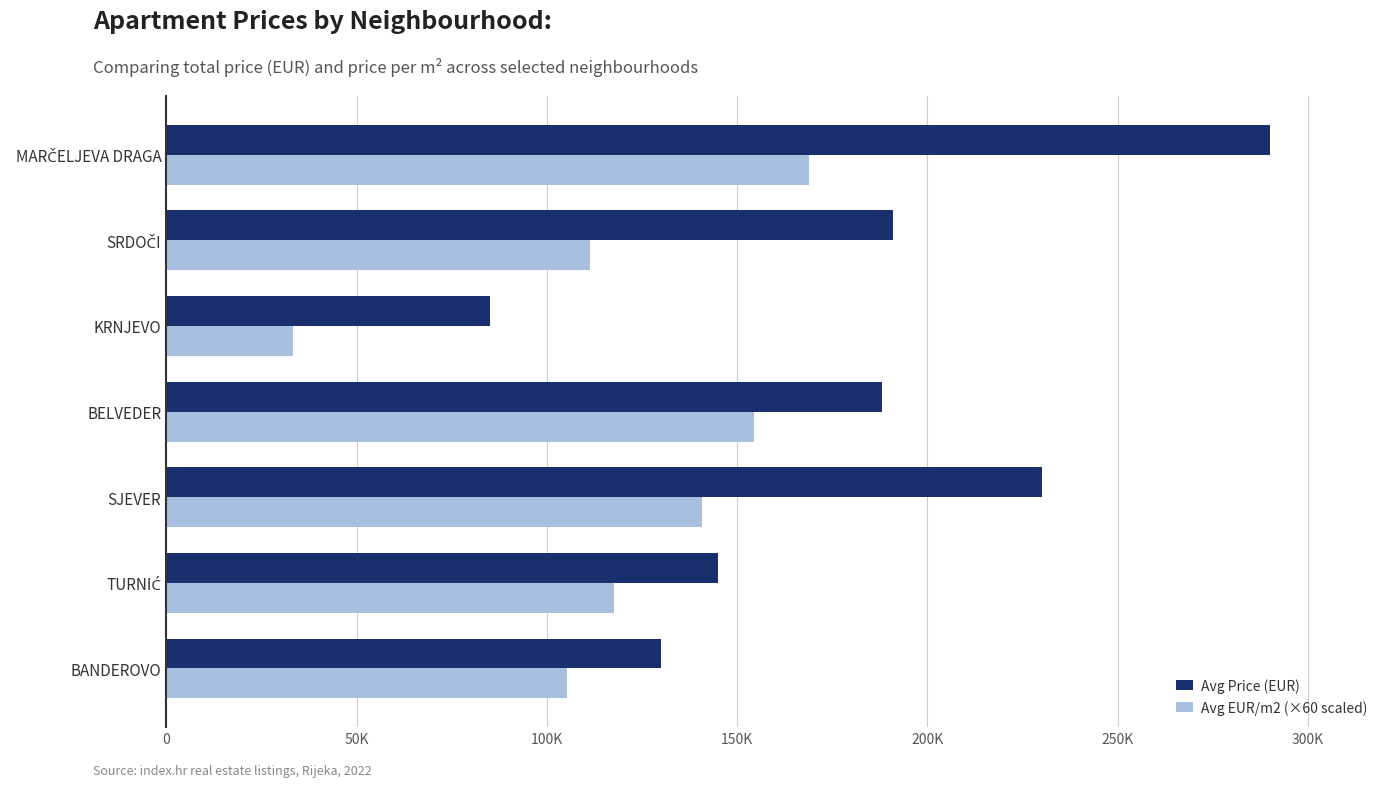

What is the value of the Avg EUR/m2 (×60 scaled) bar at the 5th from the left?

33333.6